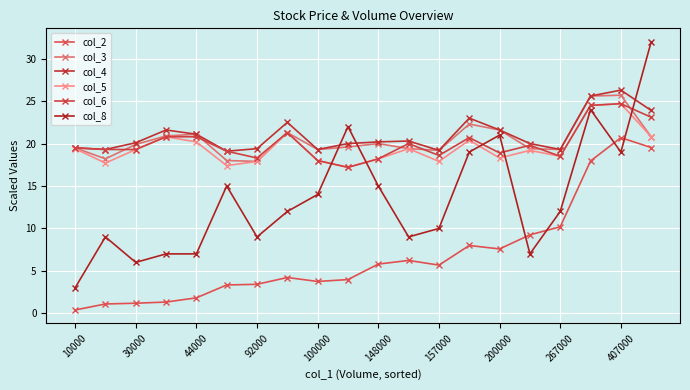

How many data points does each series have?

20